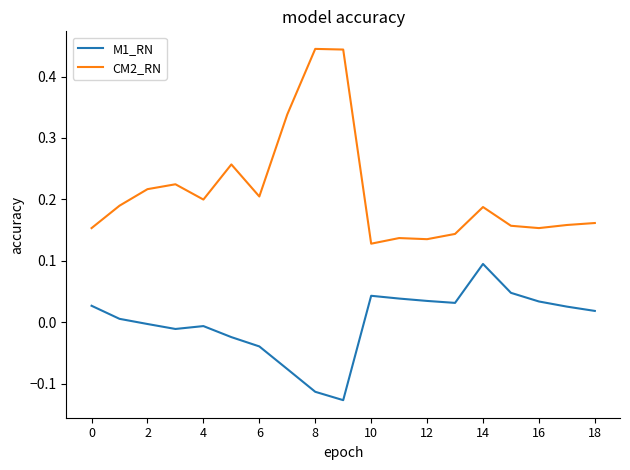

Which series has the widest spread of values?

CM2_RN